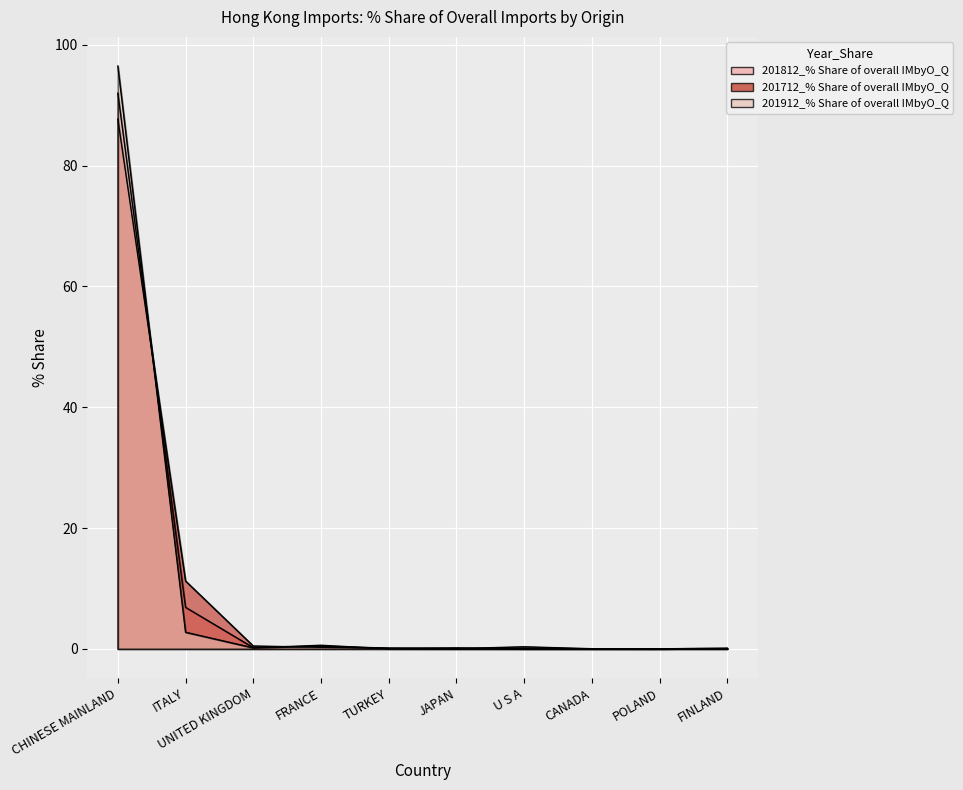

What is the total value across all series at ITALY?

20.8